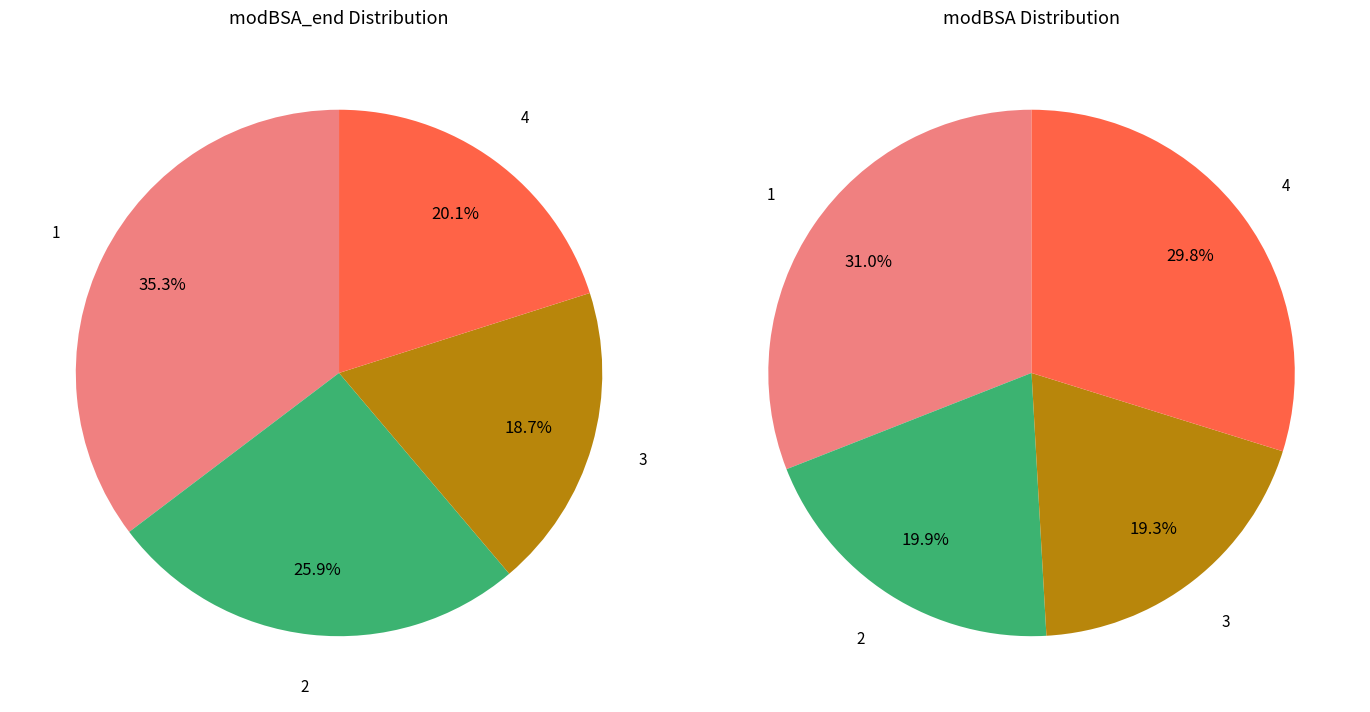

To the nearest percent, what percentage of the pie is 1?

31%